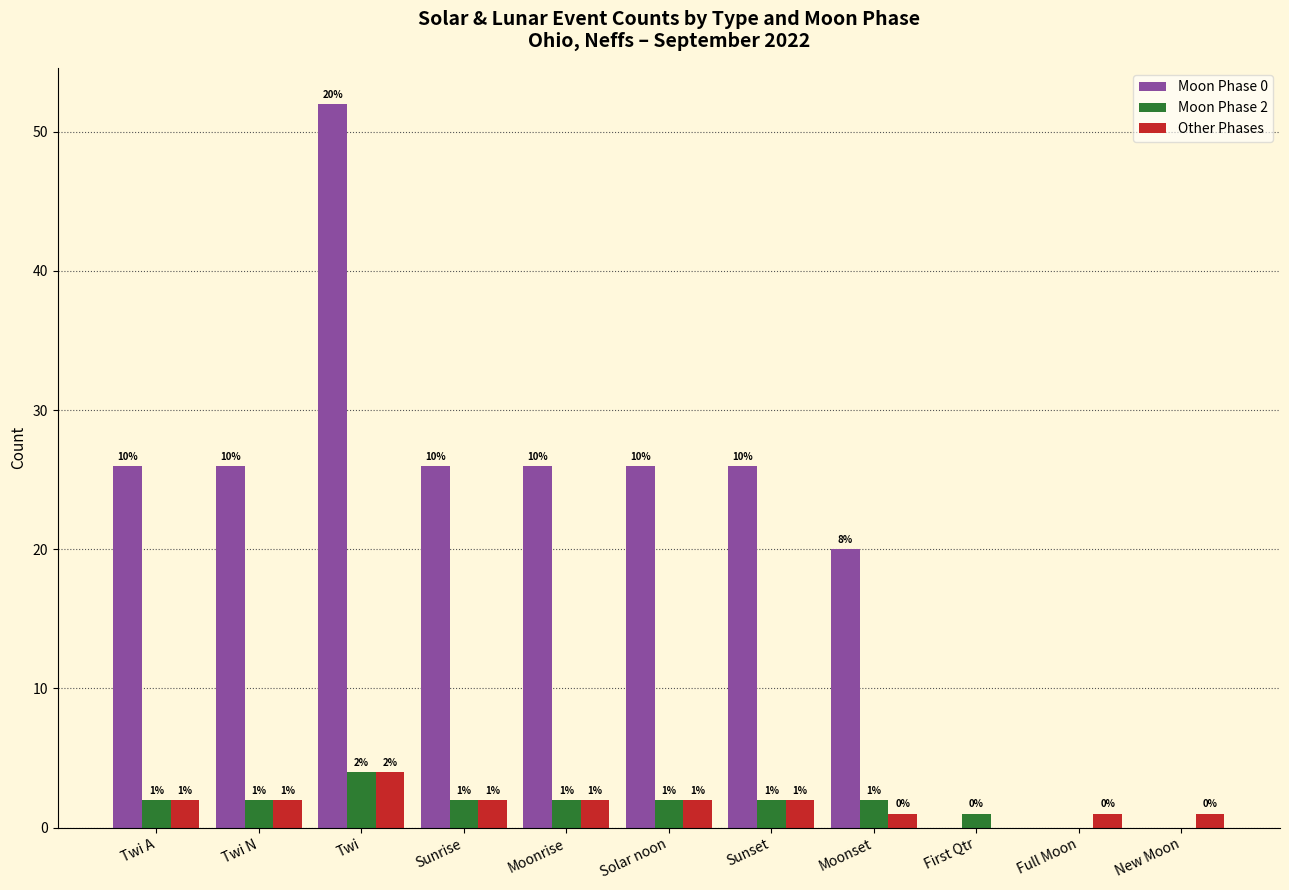

Between Moonrise and Full Moon, which series saw the biggest shift?

Moon Phase 0